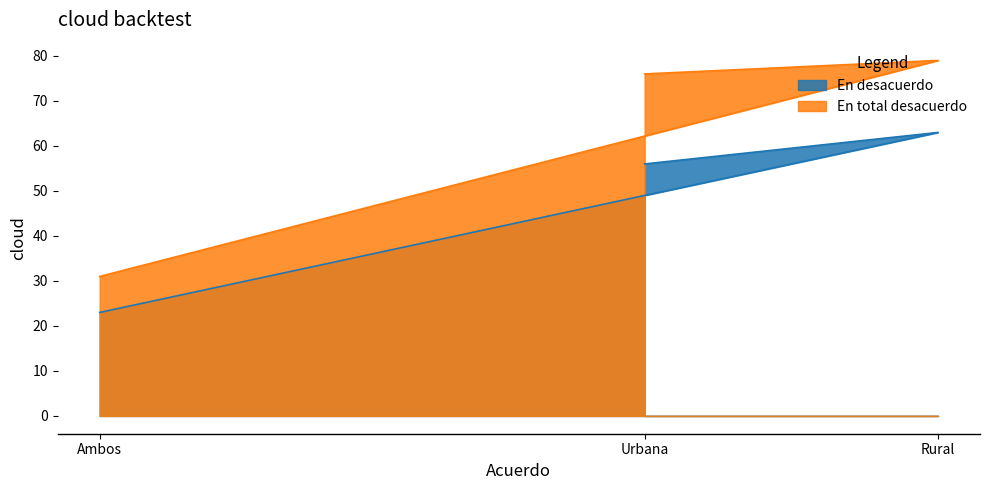

List the series in order of their overall mean, highest first.

En total desacuerdo, En desacuerdo